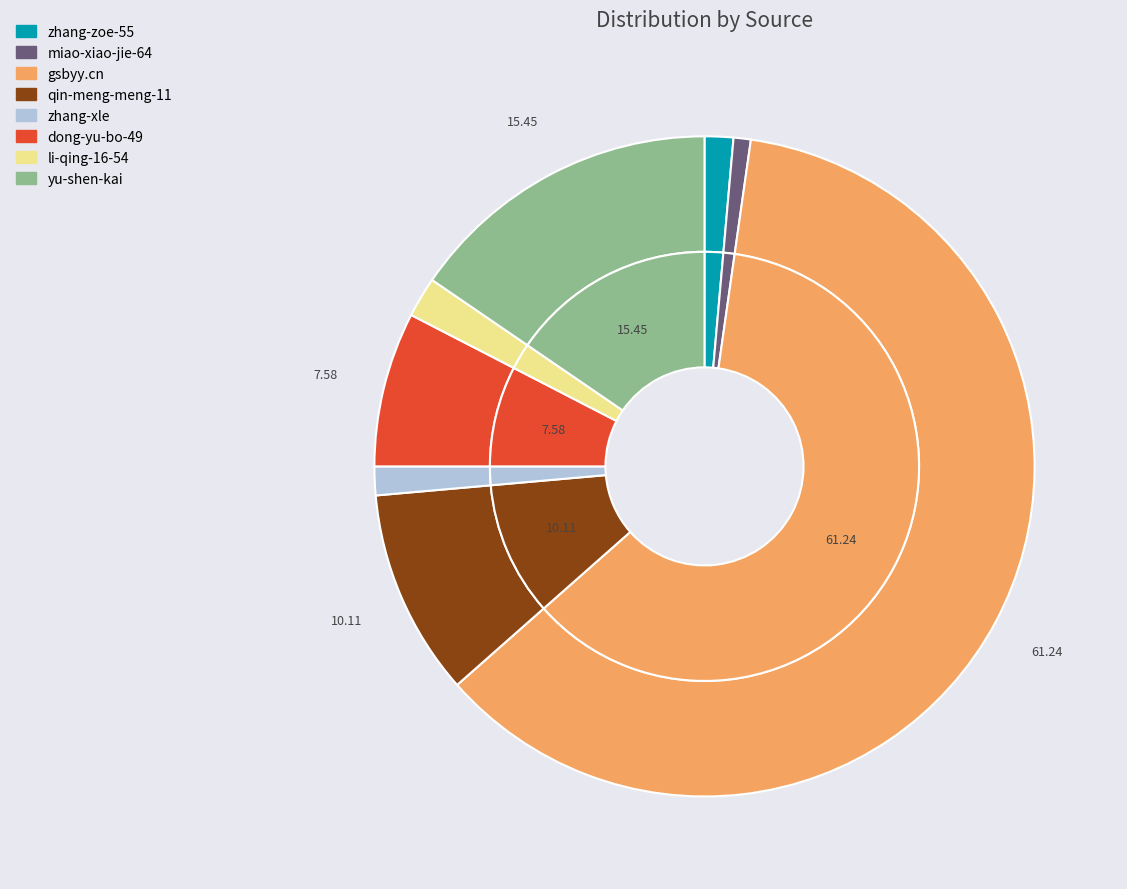

True or false: qin-meng-meng-11 accounts for 10% of the total.

True